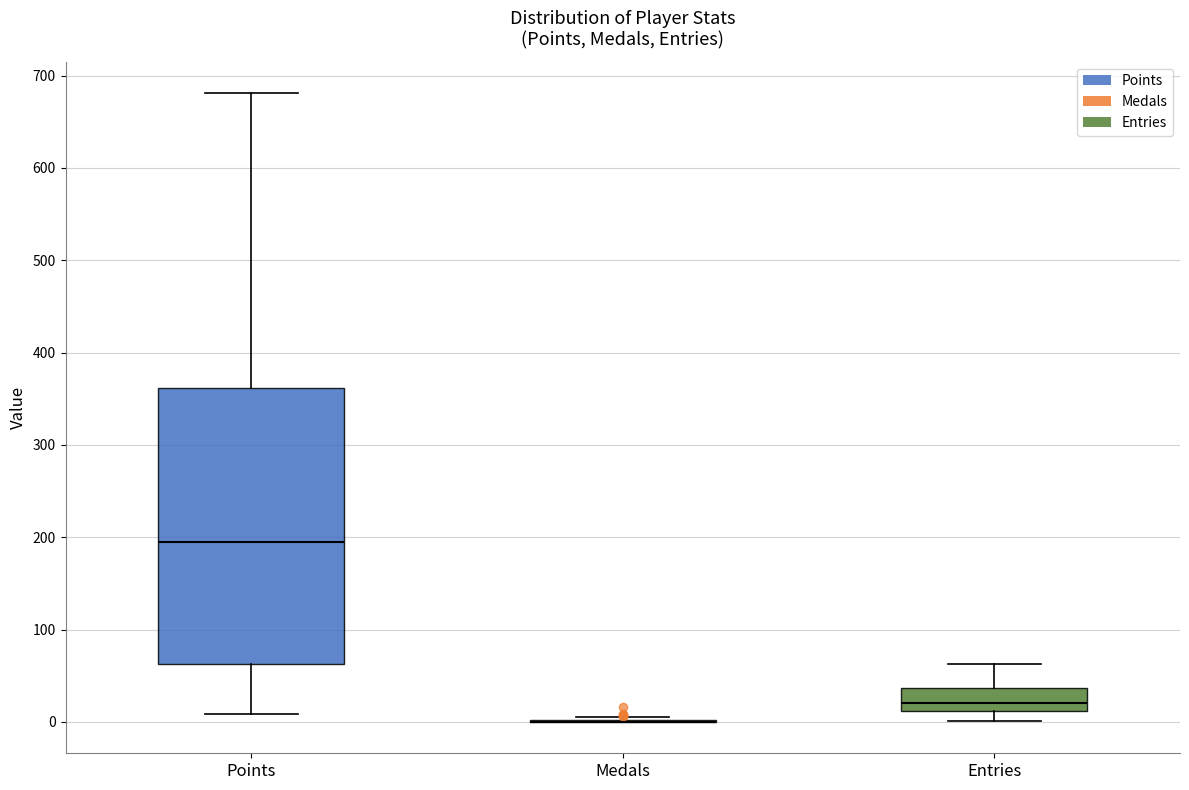

Reading left to right, read every box against the y-axis: the position of its median line, the range the box covers, and the ends of its whiskers. The values are not printed on the chart, so give them approximately, as read against the axis.

Points: median 190, box 60 to 360, whiskers 10 to 680
Medals: box collapsed to a line at 0, whiskers 0 to 10
Entries: median 20, box 10 to 40, whiskers 0 to 60